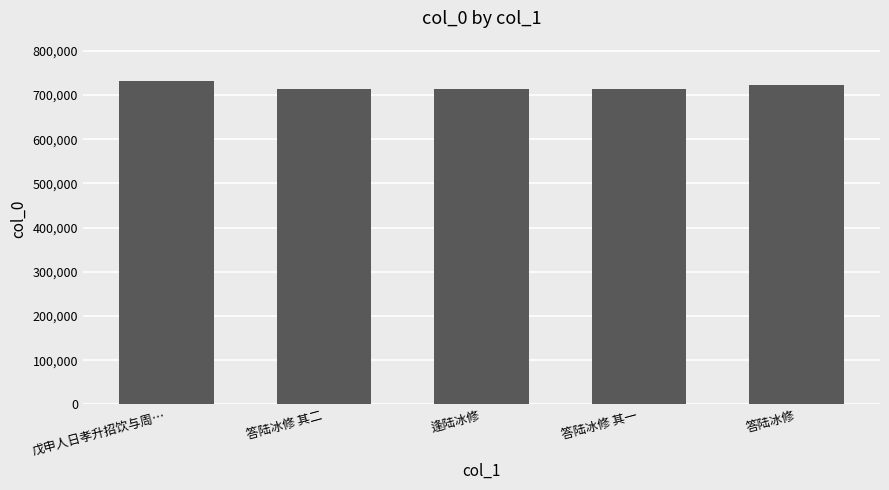

Count the number of data series in this chart.

1